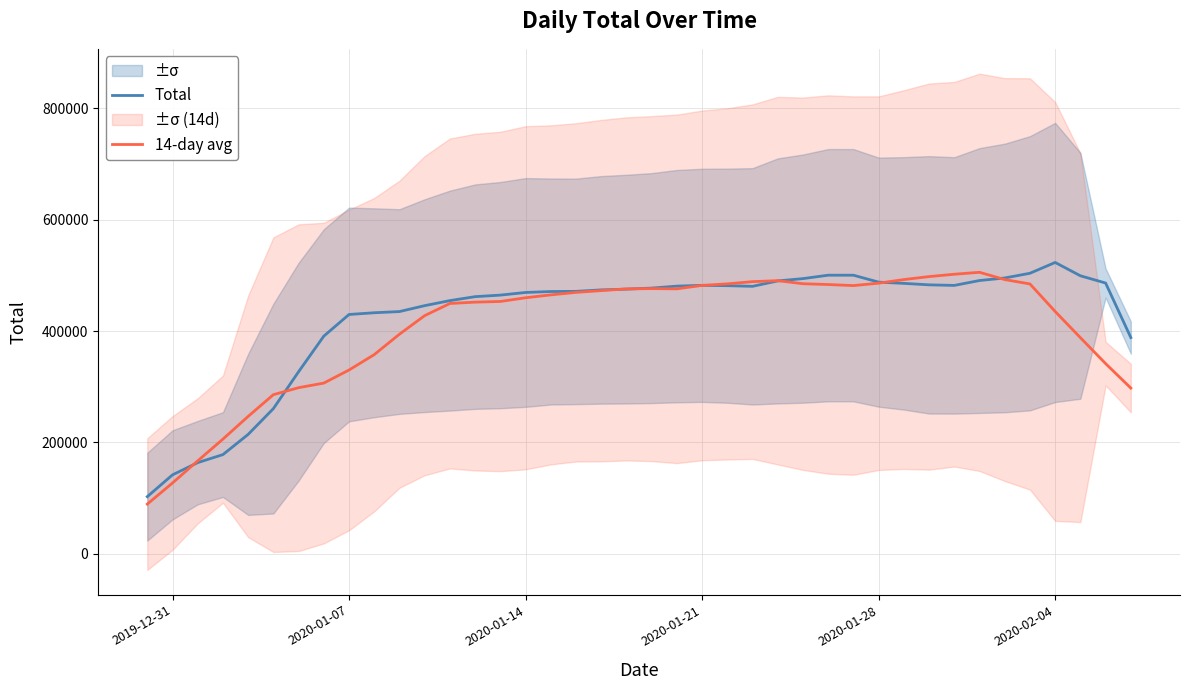

The Total series shows 179497.7 at 2019-12-31. True or false?

False